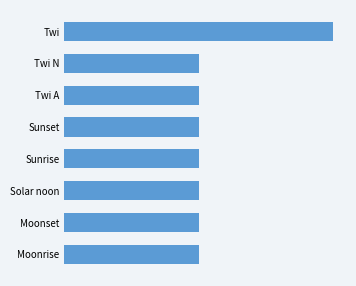

Does the chart contain any negative values?

No